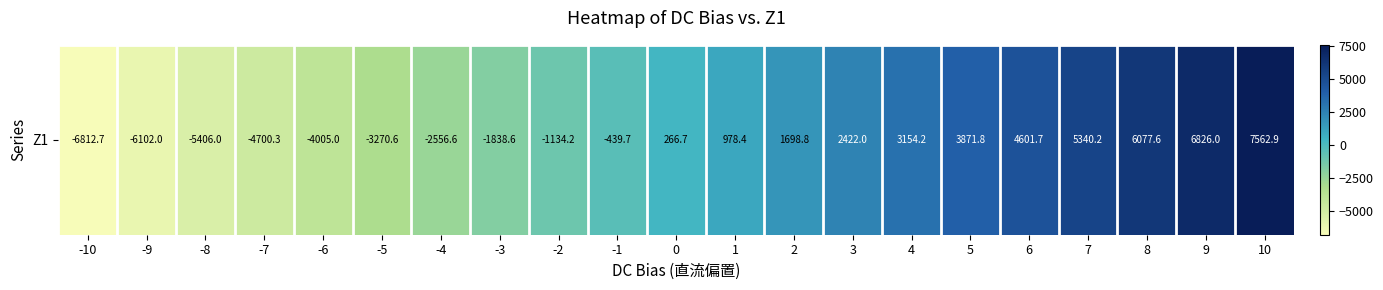

How many data points are above 266?

11